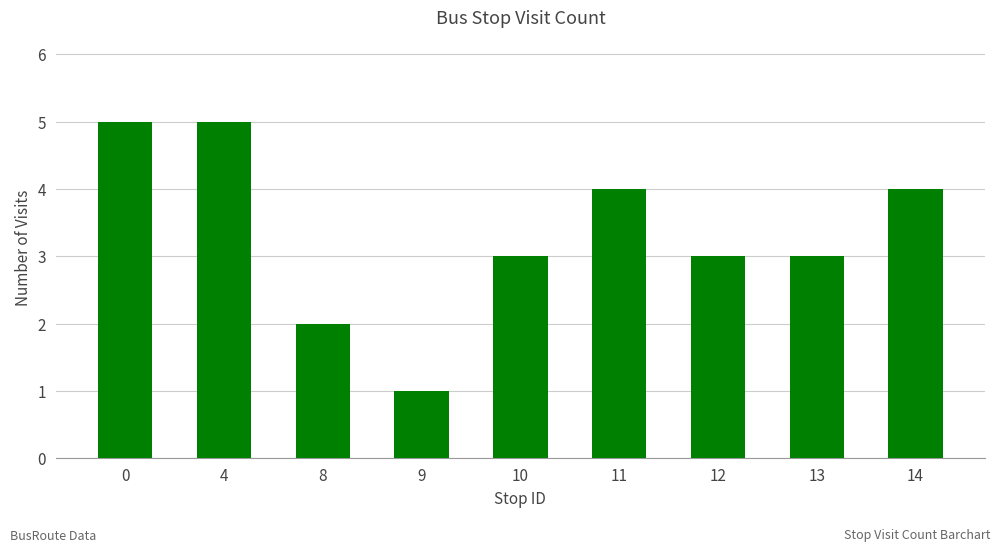

What is the change in value from 12 to 14?

+1